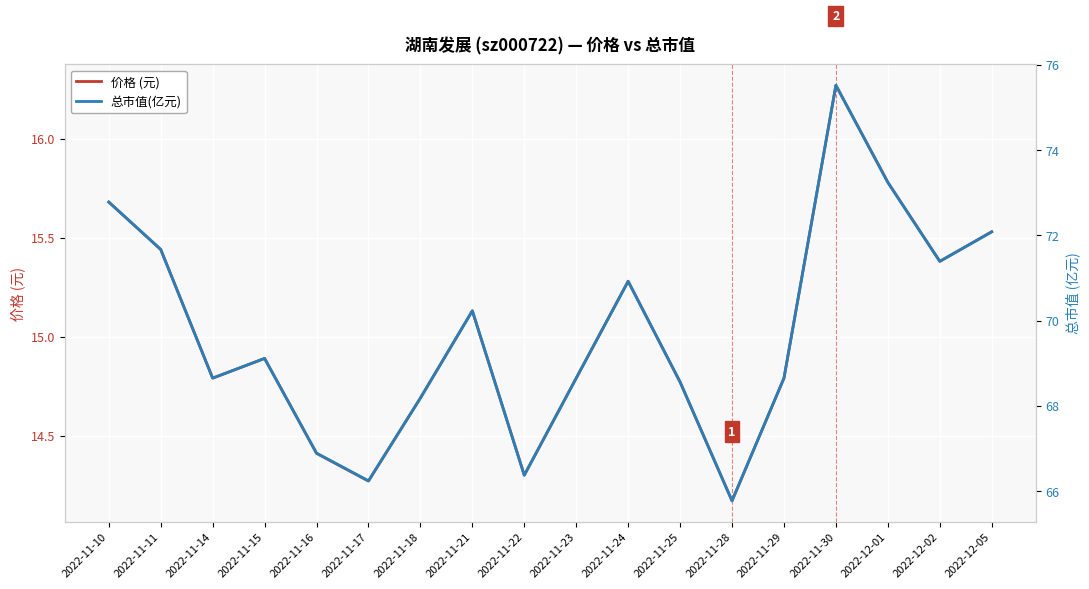

True or false: 价格 (元) and 总市值(亿元) cross at least once.

False